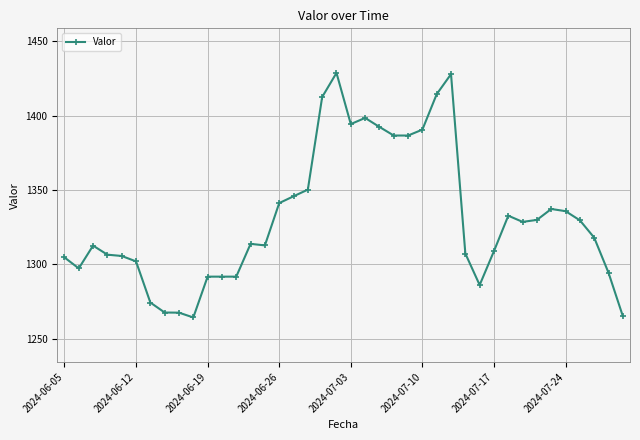

How many values are below 1317?

20